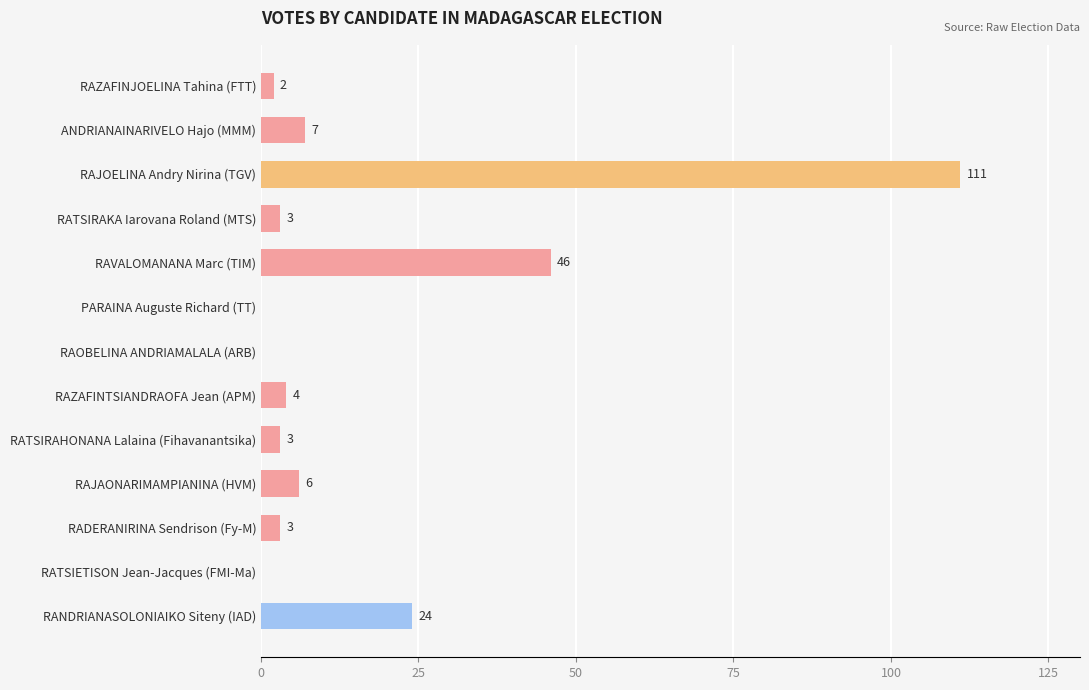

How many values are above zero?

10